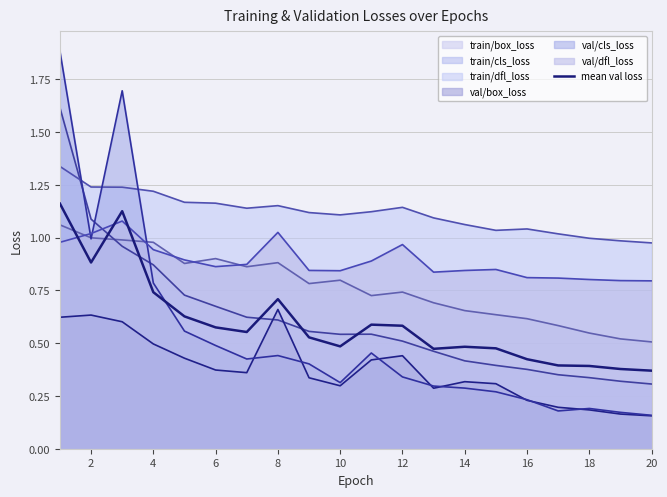

How many lines are shown in the chart?

7